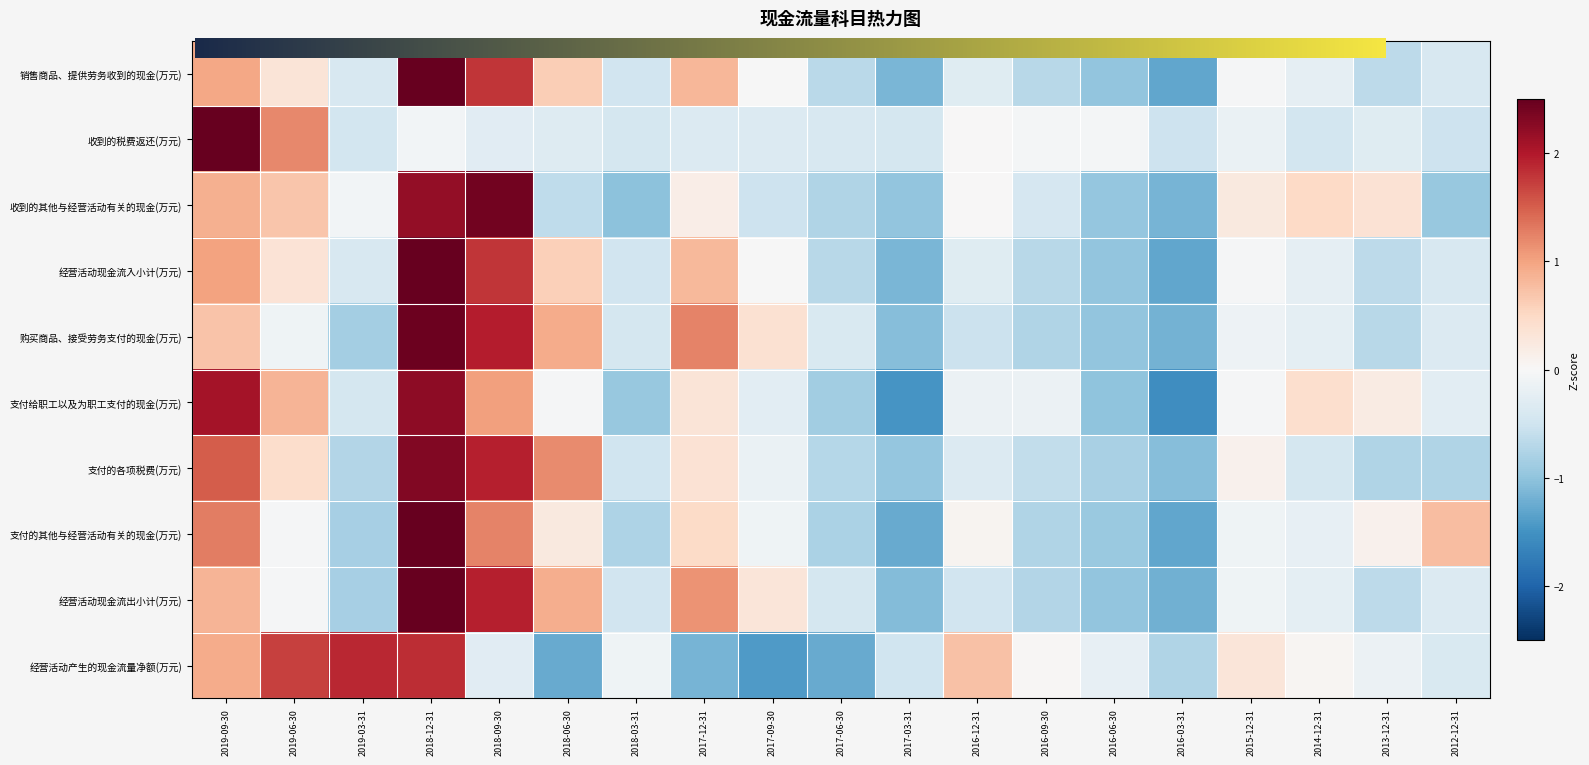

The value of 支付的其他与经营活动有关的现金(万元) at 2016-03-31 is -2.0. True or false?

False